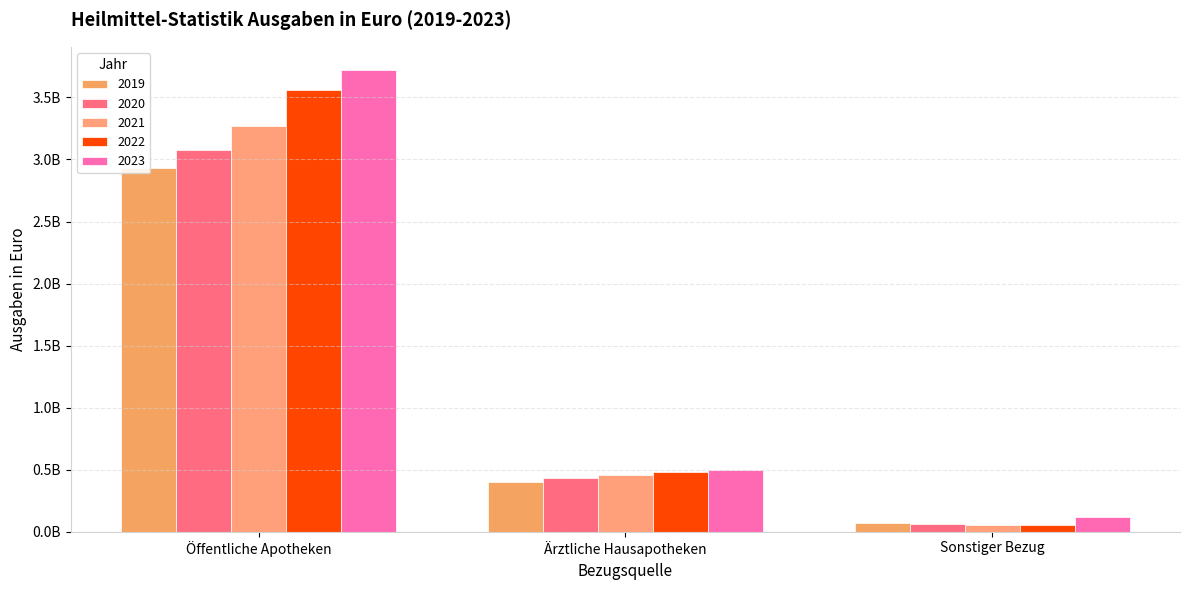

How many categories are shown in the chart?

3